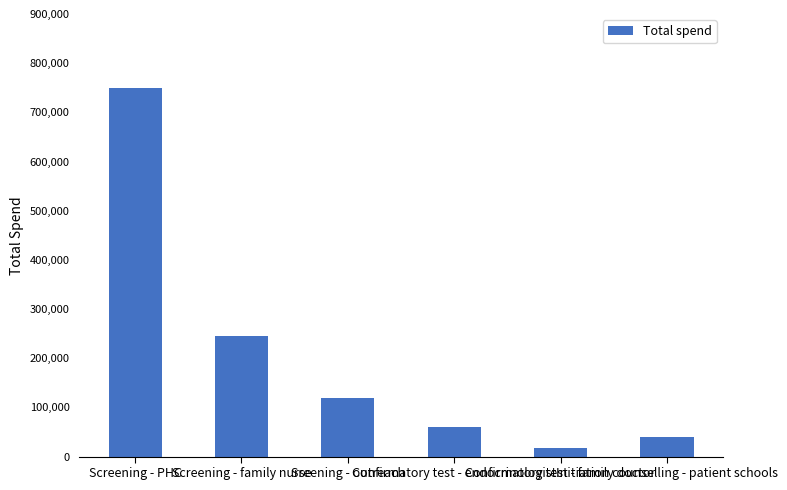

Rank the categories by value from lowest to highest.

Confirmatory test - family doctor, Initiation counselling - patient schools, Confirmatory test - endocrinologist, Sreening - outreach, Screening - family nurse, Screening - PHC